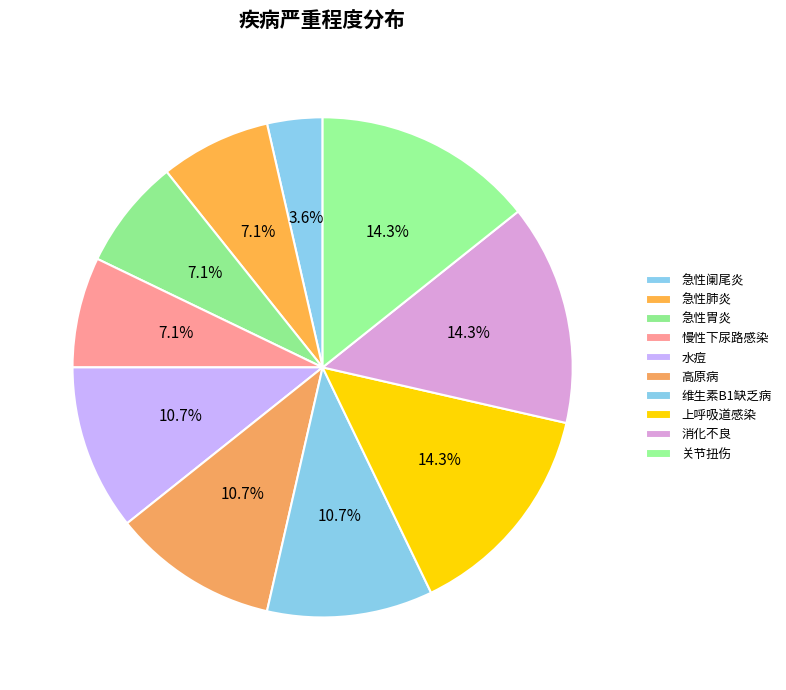

Count the number of slices in the pie.

10